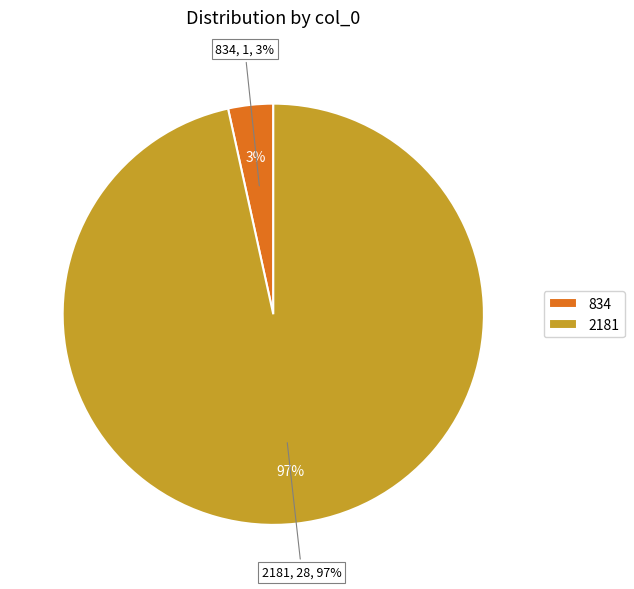

Which category has the smallest portion of the pie?

834